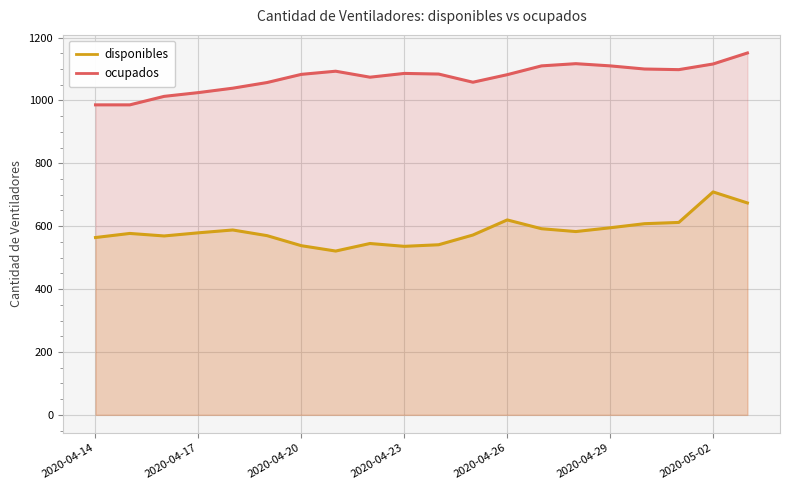

True or false: ocupados and disponibles intersect in this chart.

False